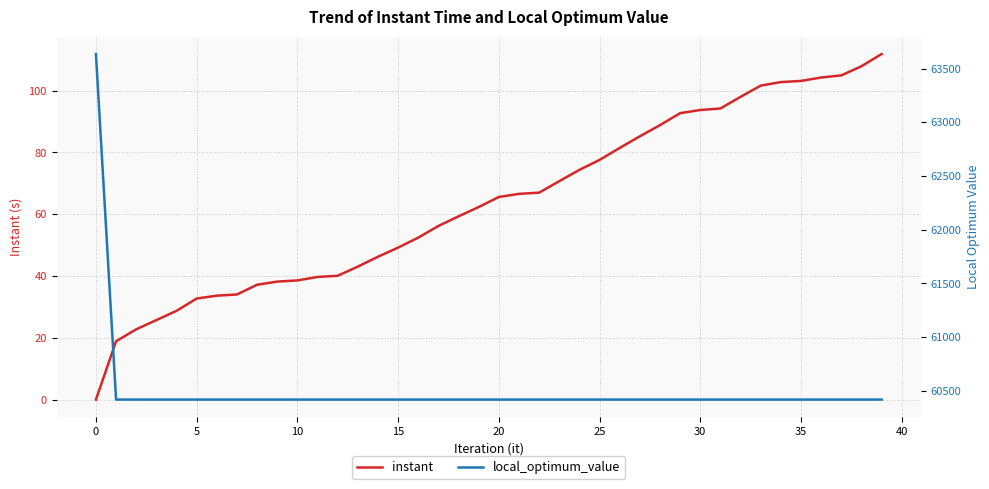

What value does the instant series have at 20?

65.6